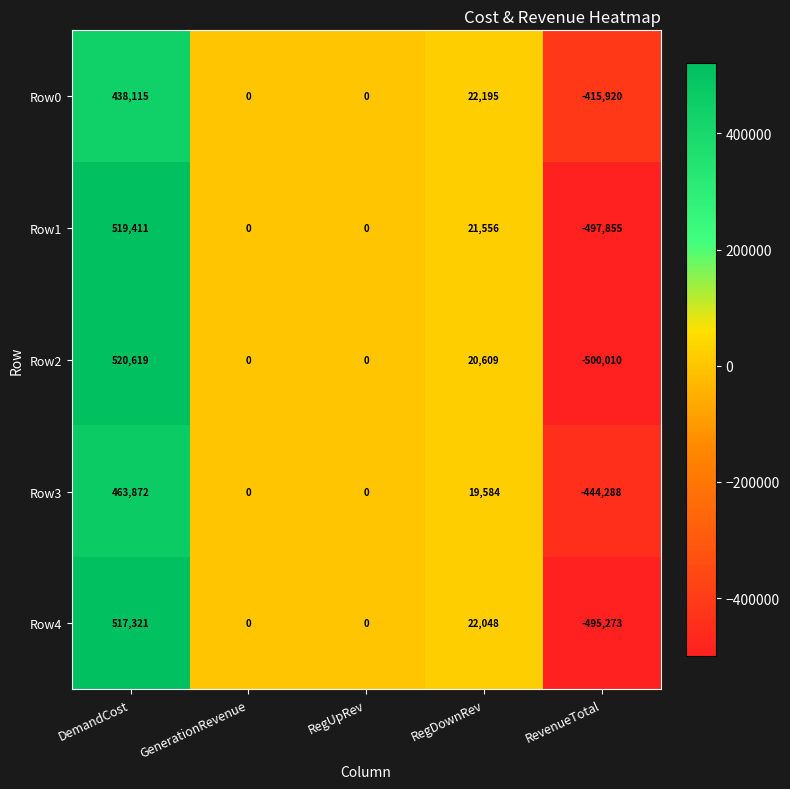

Count the number of data series in this chart.

5